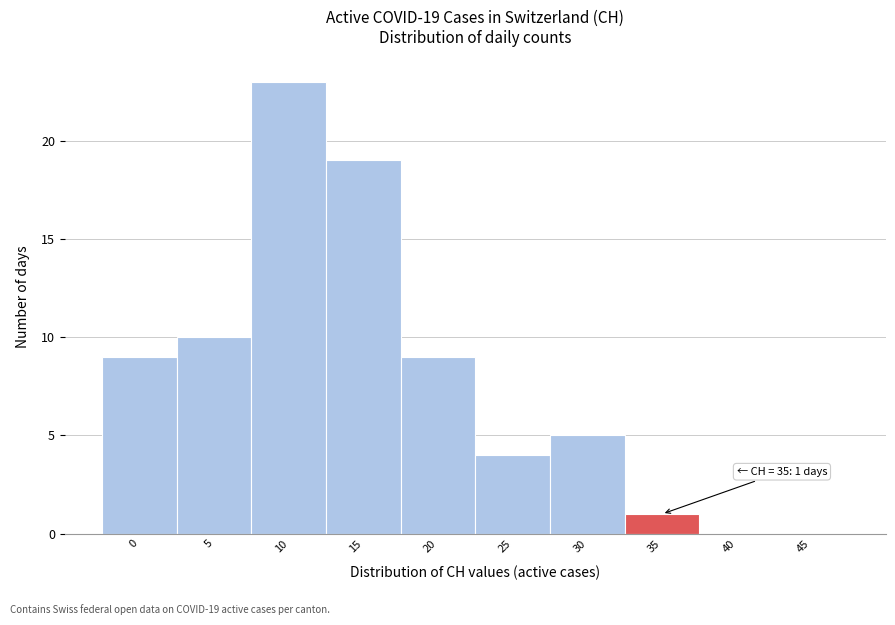

Reading left to right, extract all data points from this chart.

0=9	5=10	10=23	15=19	20=9	25=4	30=5	35=1	40=0	45=0